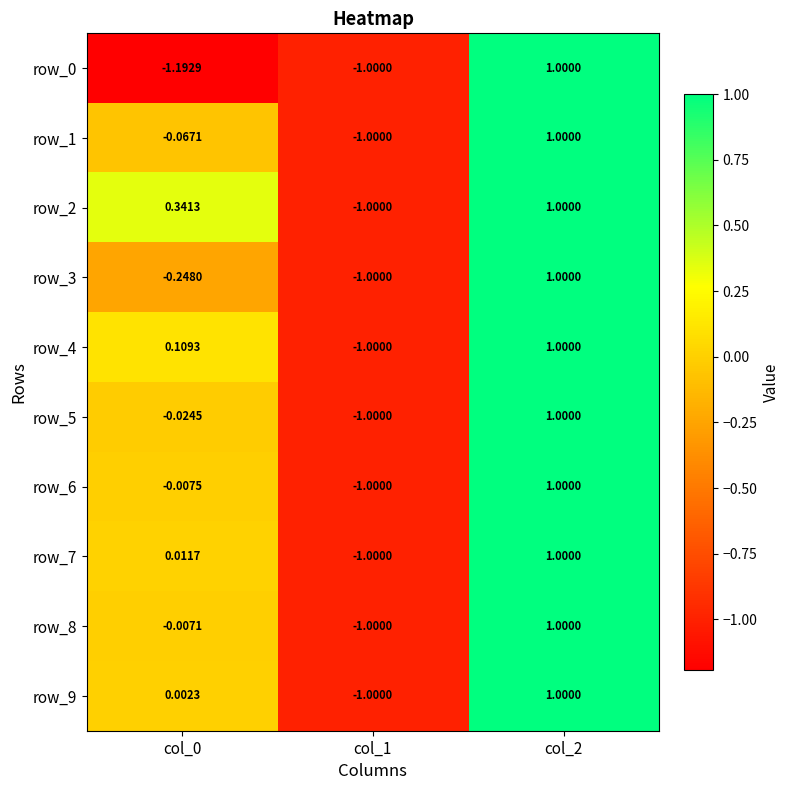

What is the difference between the row_0 values at col_2 and col_1?

2.0